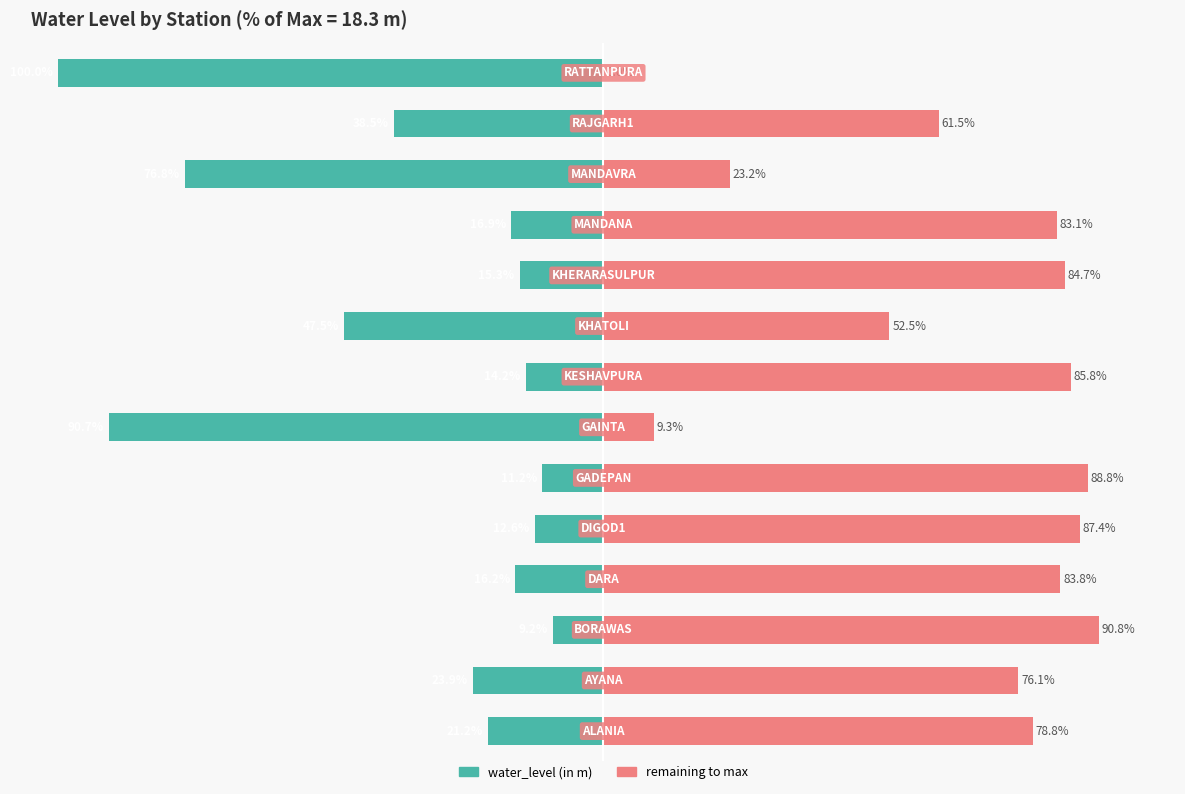

What is the difference between the remaining to max values at 0 and 7?

7.0